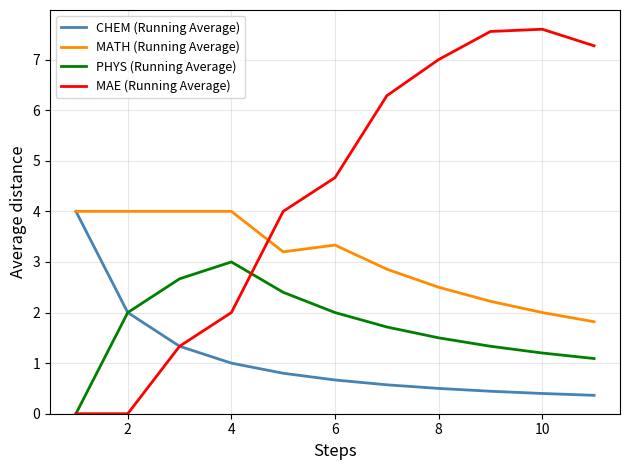

List the series in order of their overall mean, highest first.

MAE (Running Average), MATH (Running Average), PHYS (Running Average), CHEM (Running Average)